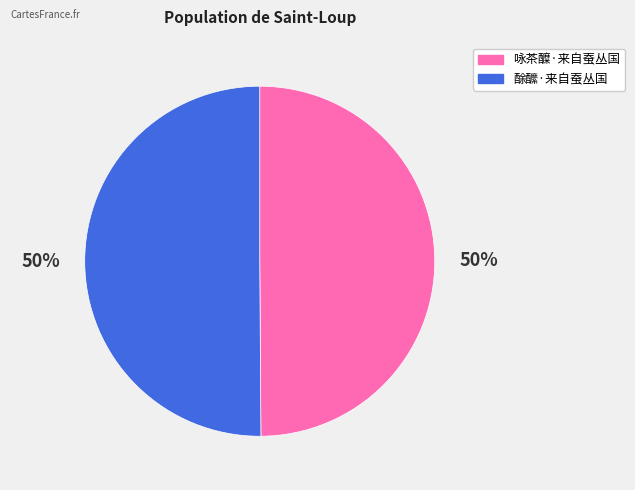

To the nearest percent, what is the average slice percentage?

50%